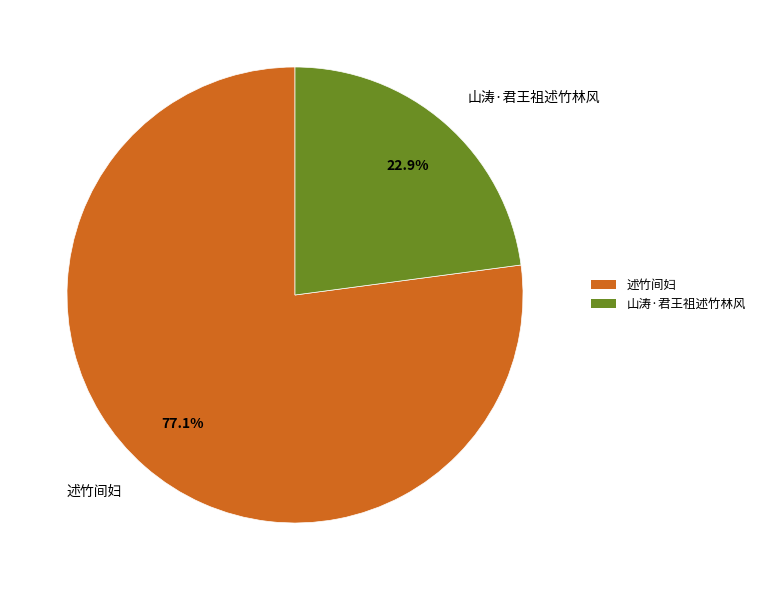

To the nearest percent, what is the average slice percentage?

50%